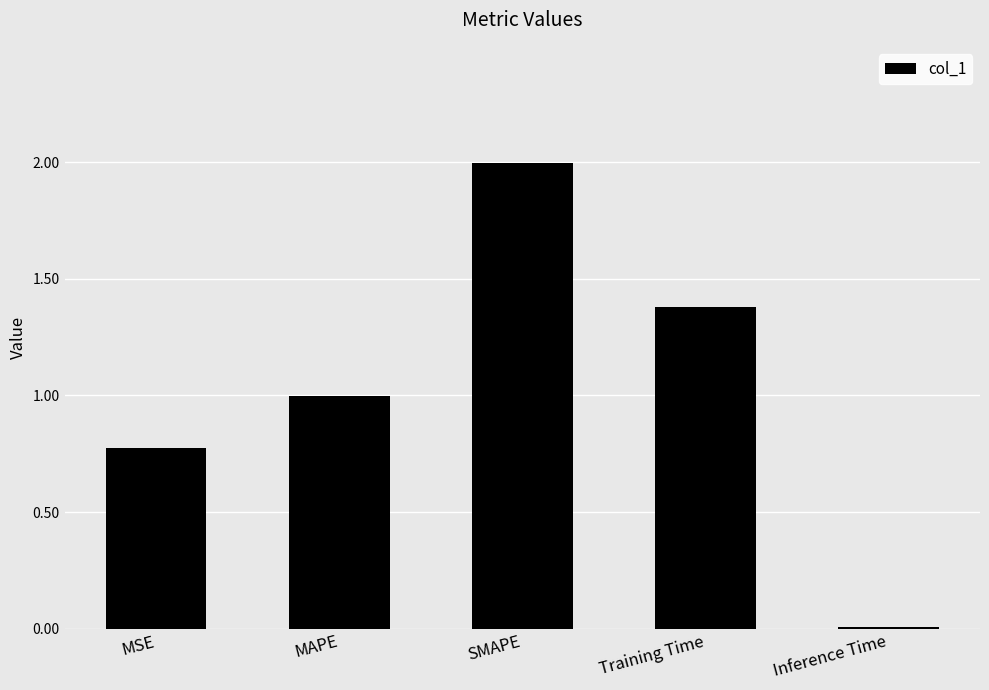

The value at Training Time is 1.4. True or false?

True